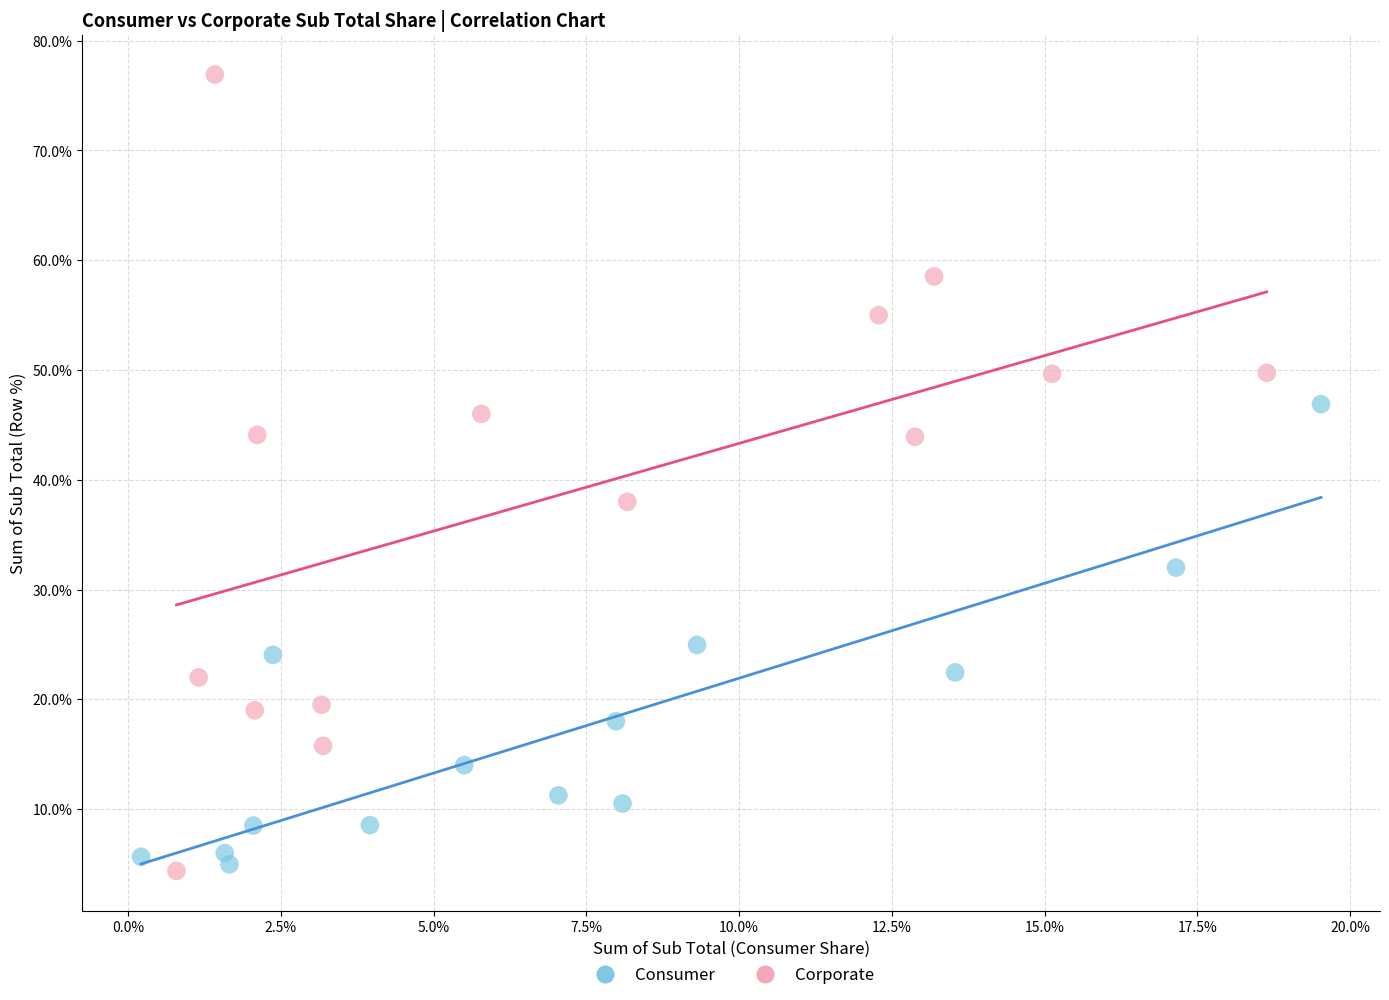

Which series reaches the maximum Y coordinate?

Corporate